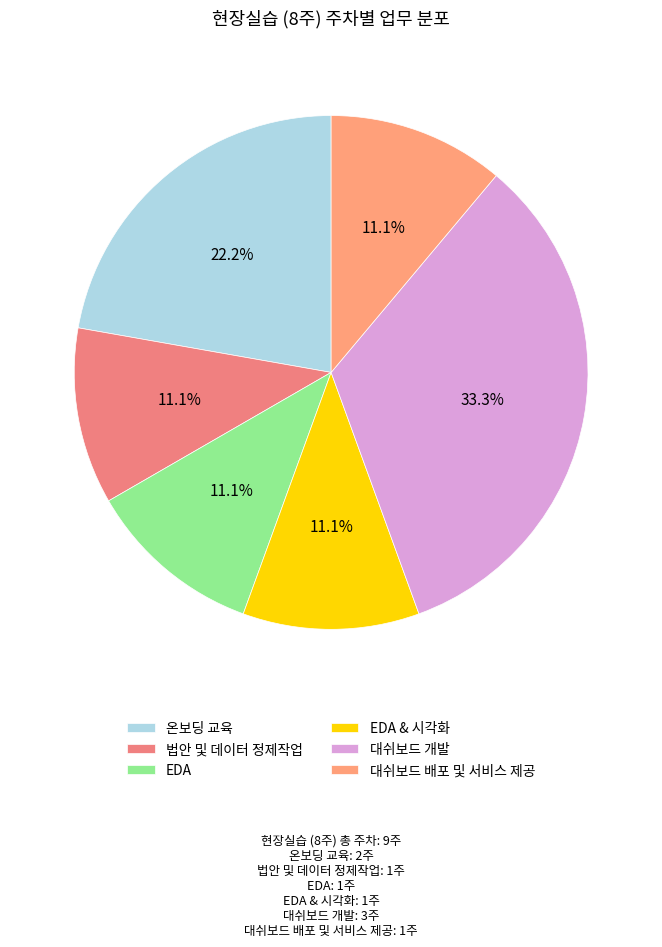

Does any single category account for the majority?

No